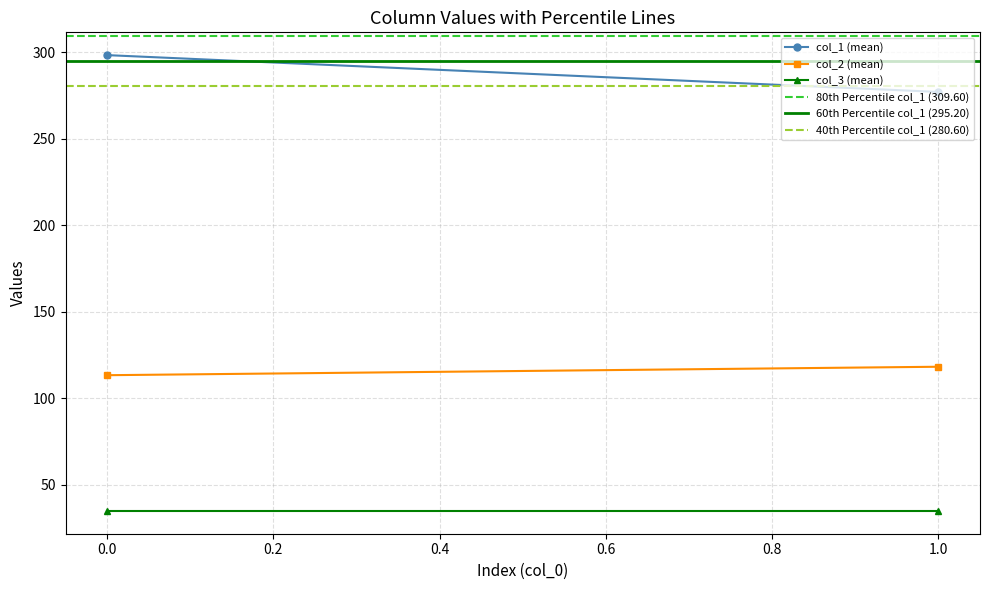

How many data points in col_2 (mean) are less than 118?

1